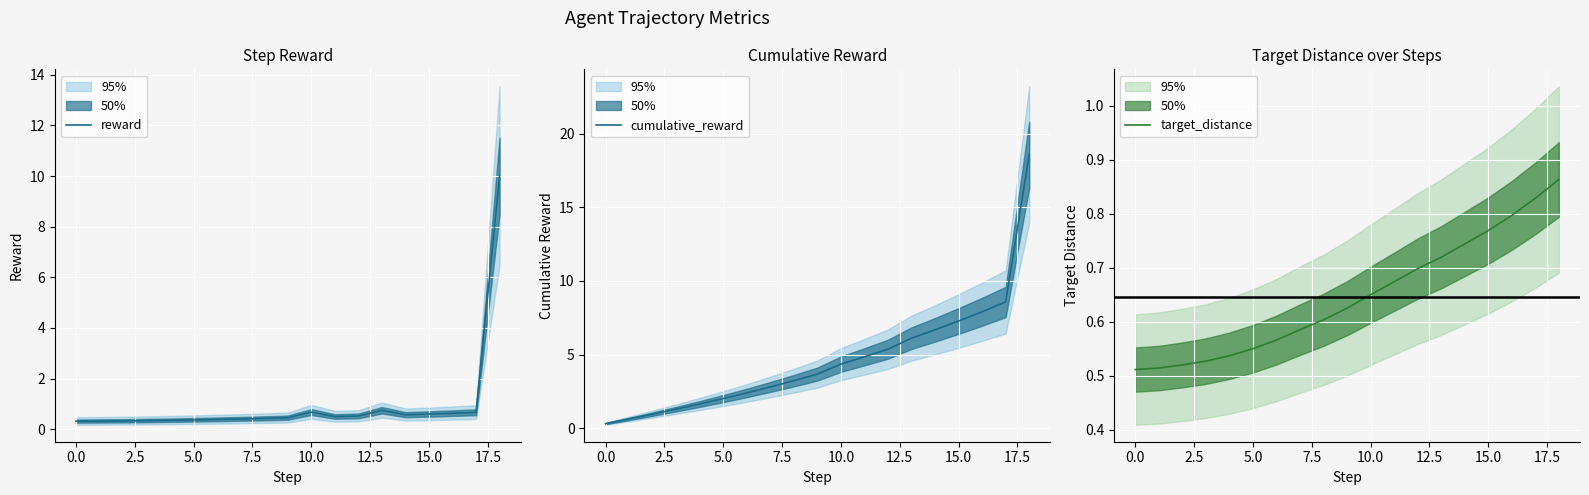

Where is the first local maximum for reward?

10